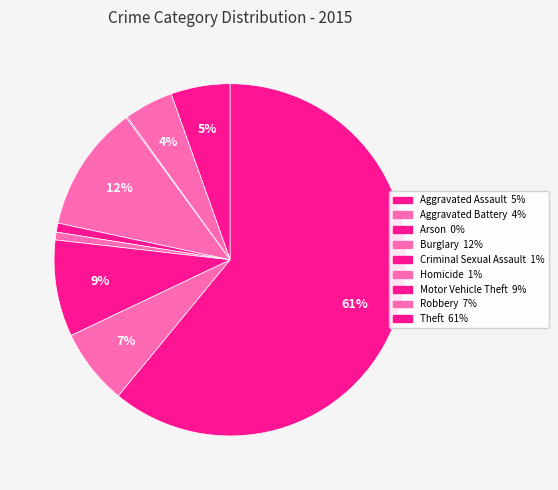

Is there a majority slice in this chart?

Yes